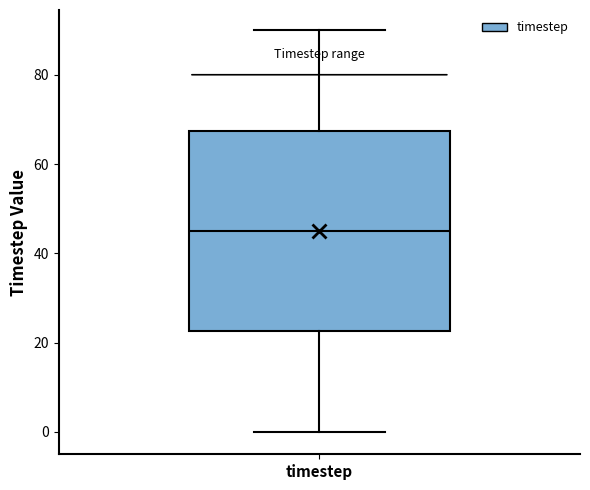

Transcribe this box plot: give where the median line is, the range the box spans, and where the two whiskers end, as read against the y-axis. The values are not printed on the chart, so give them approximately, as read against the axis.

median 46, box 22 to 68, whiskers 0 to 90